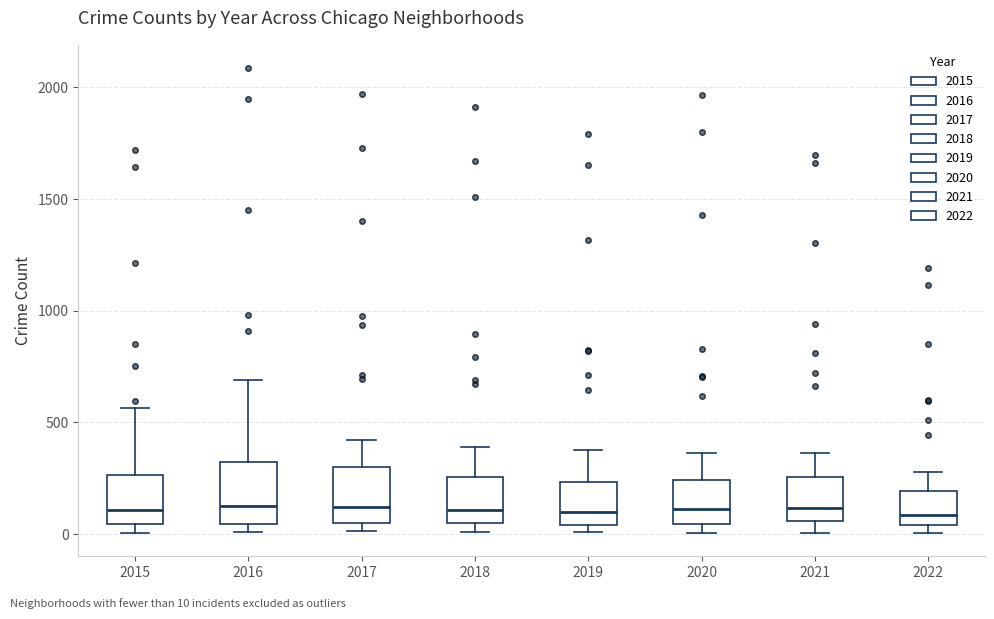

Where is the upper edge of the box at x = 2015 on the y-axis? The values are not printed on the chart, so give them approximately, as read against the axis.

250